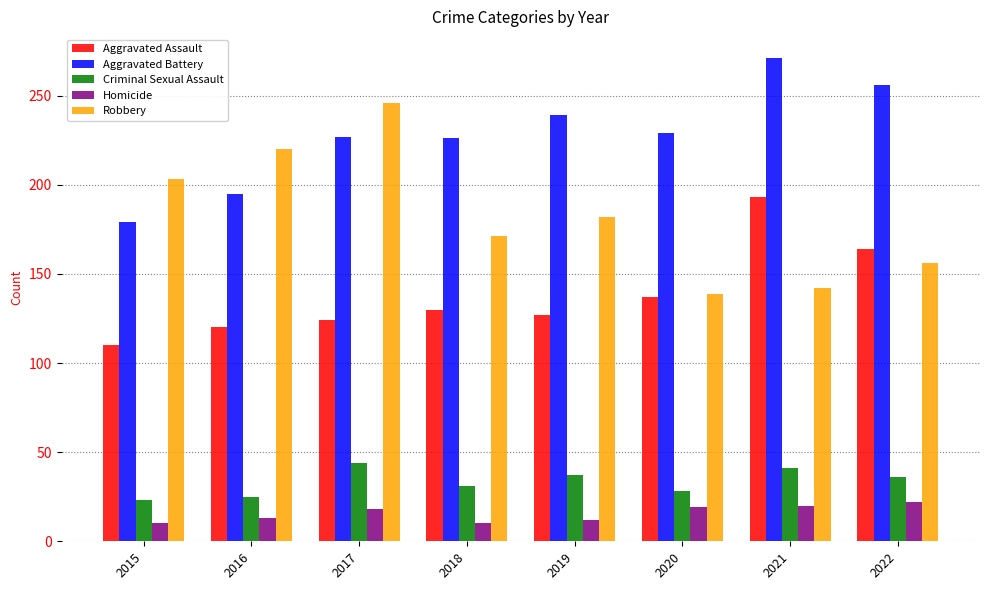

At 2019, list the series in order from smallest to largest.

Homicide, Criminal Sexual Assault, Aggravated Assault, Robbery, Aggravated Battery